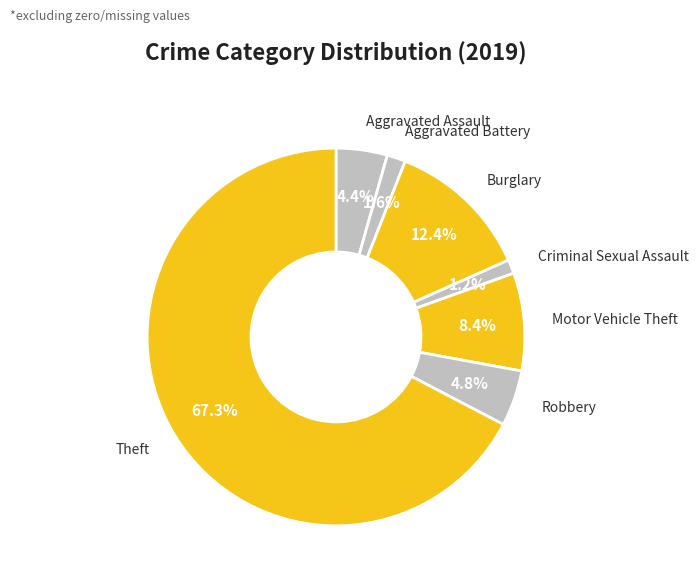

Between Robbery and Motor Vehicle Theft, which is larger?

Motor Vehicle Theft